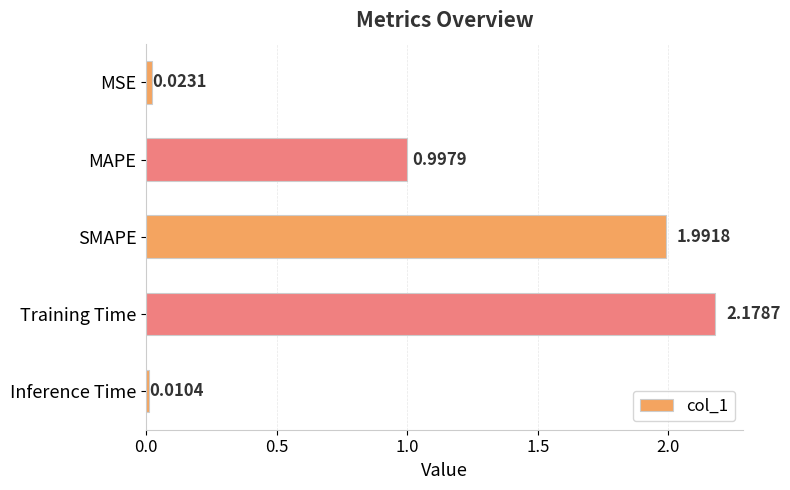

At which category does the chart reach its minimum across all series?

Inference Time